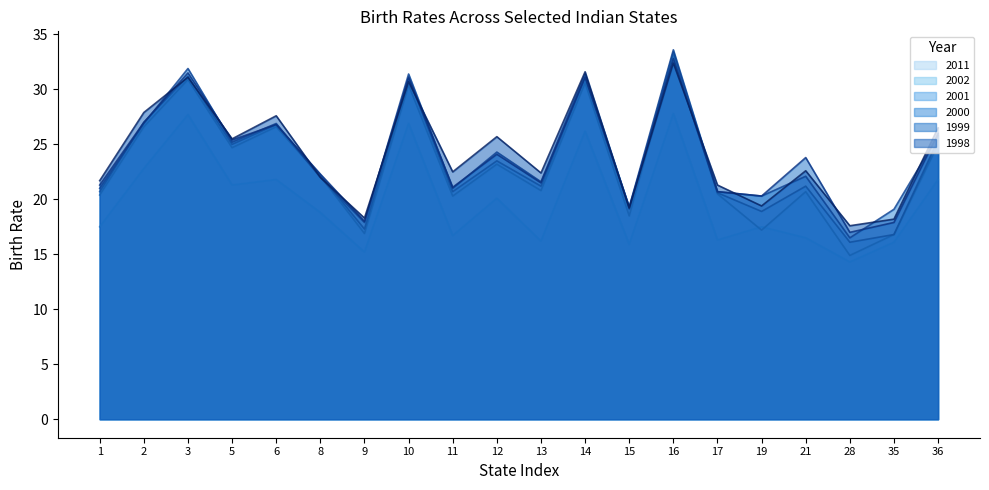

What is the difference between the highest and lowest values at 28?

3.3